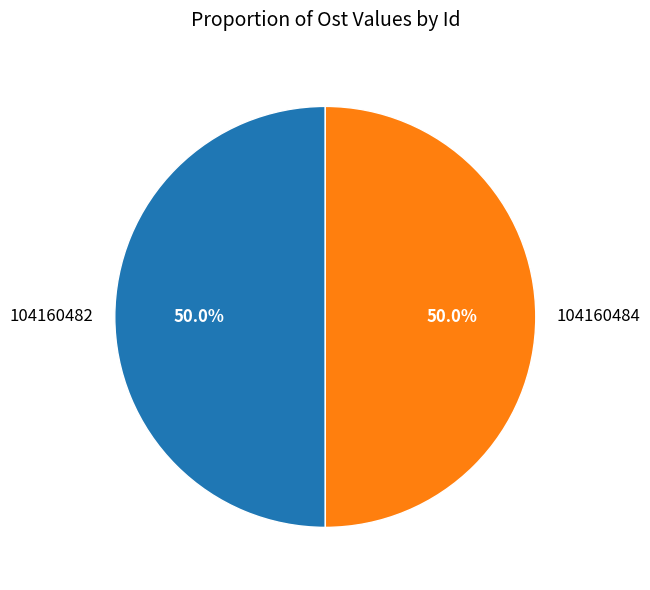

Count the number of slices in the pie.

2